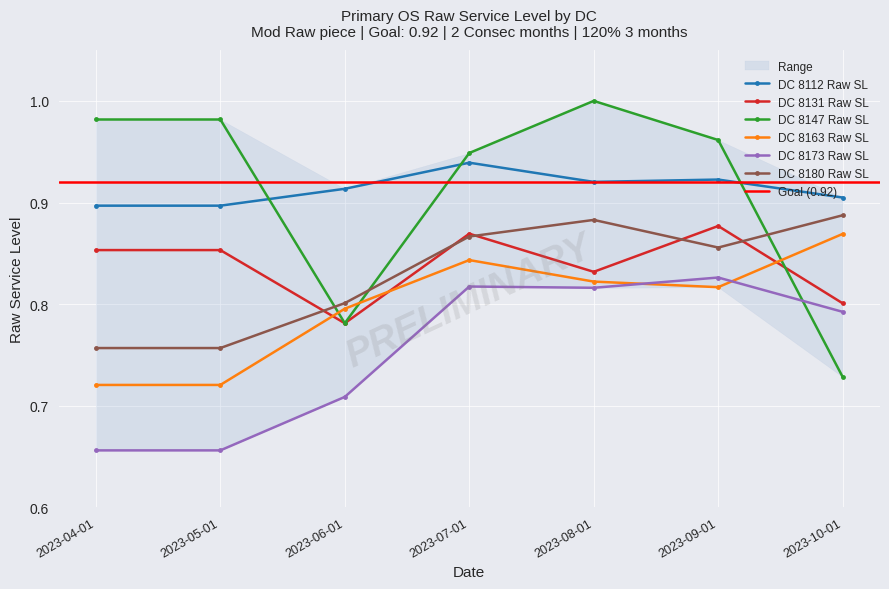

What is the sum of all DC 8131 Raw SL values?

5.9